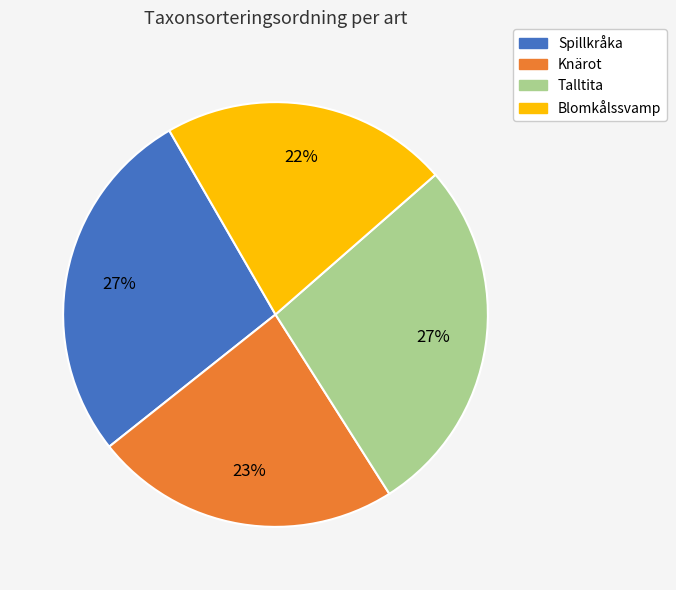

Does any single category account for the majority?

No